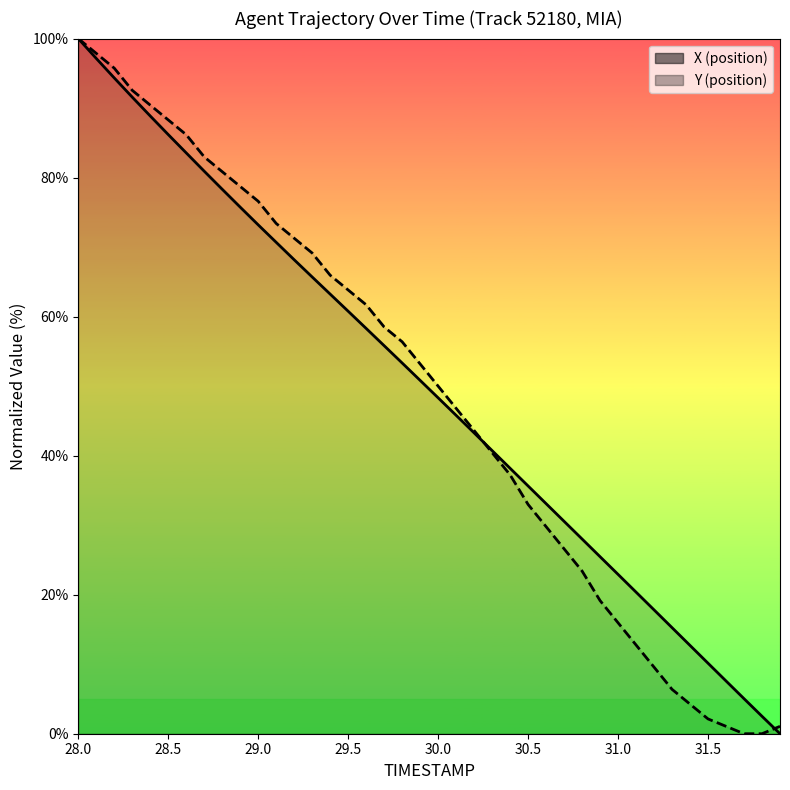

At how many categories does at least one series exceed 58?

18